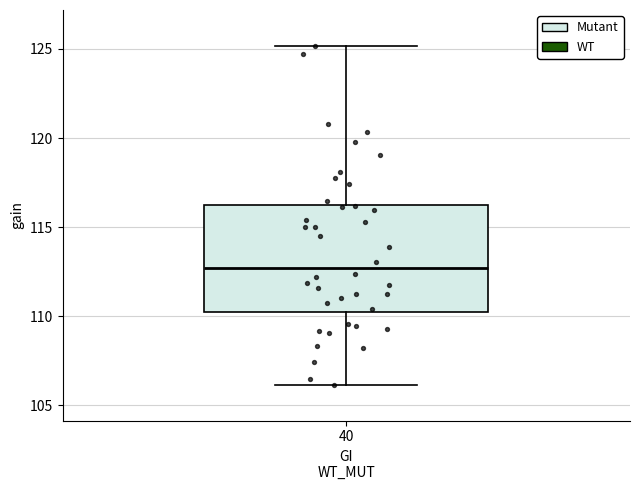

Where does the upper whisker of the box at x = 40 end on the y-axis? The values are not printed on the chart, so give them approximately, as read against the axis.

125.0